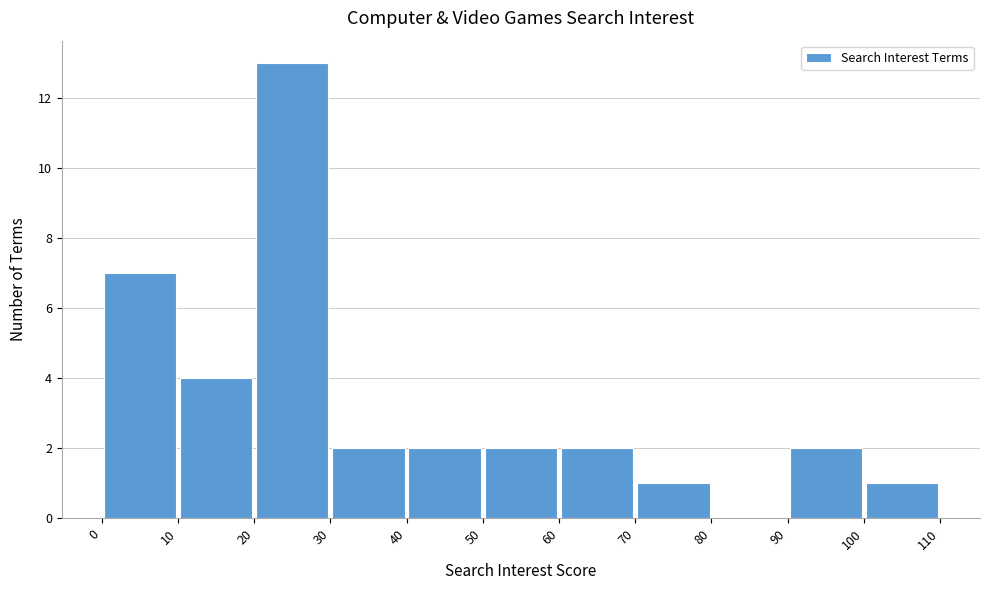

Which range on the x-axis has the tallest bar?

20 to 30